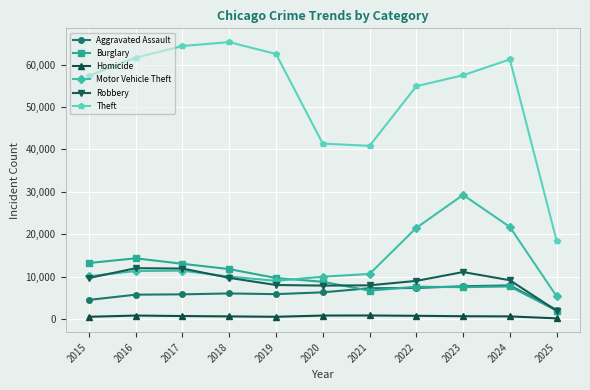

The Theft series shows 65289 at 2018. True or false?

True